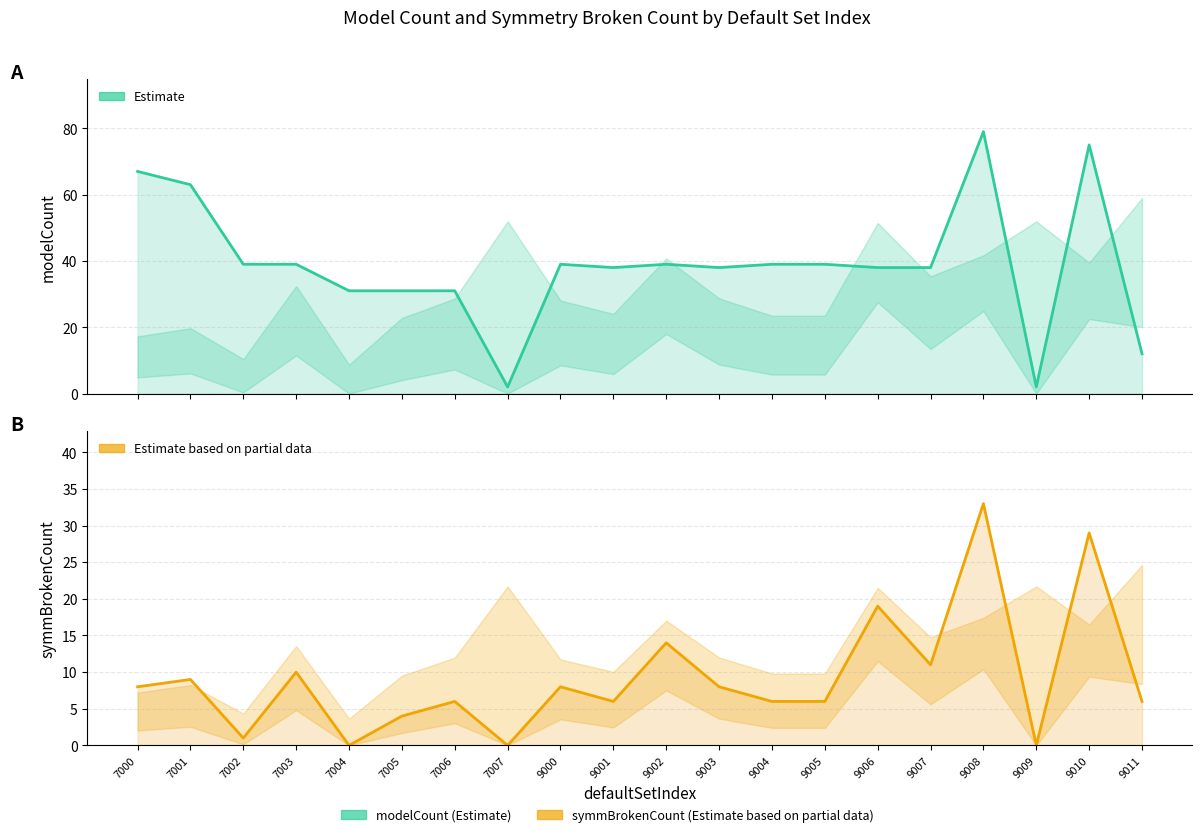

List the series in order of their overall mean, highest first.

modelCount, symmBrokenCount